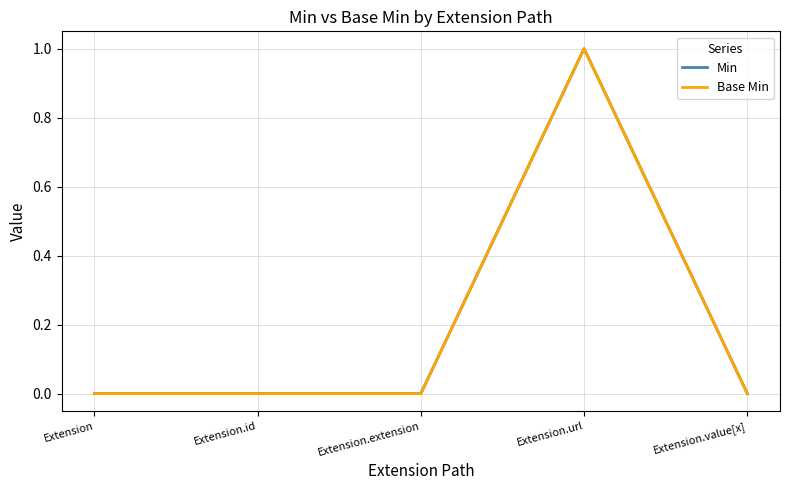

Reading right to left, list all the values displayed in this chart.

Min: 0	1	0	0	0
Base Min: 0	1	0	0	0